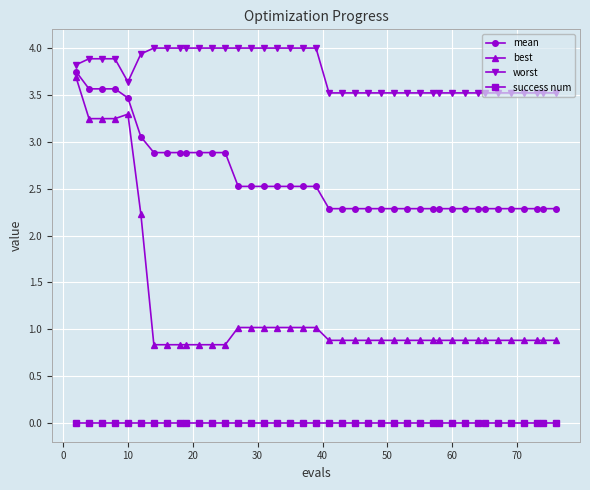

Which series has the largest range (max minus min)?

best